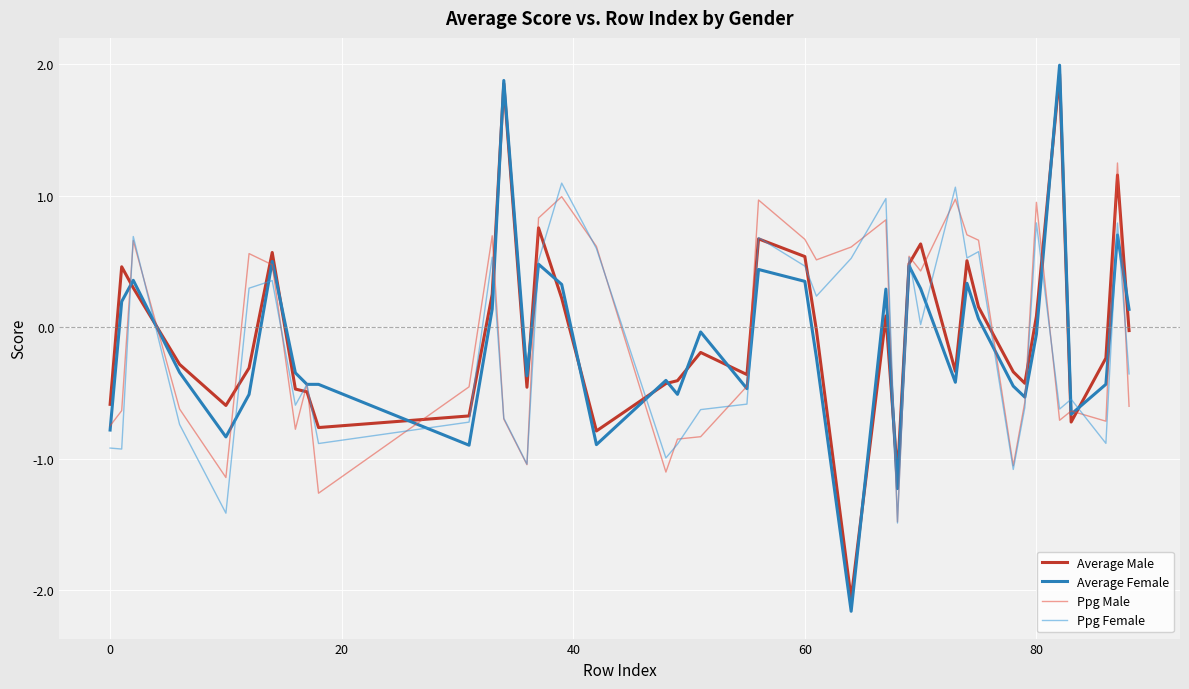

What is the minimum value shown in the chart?

-2.2